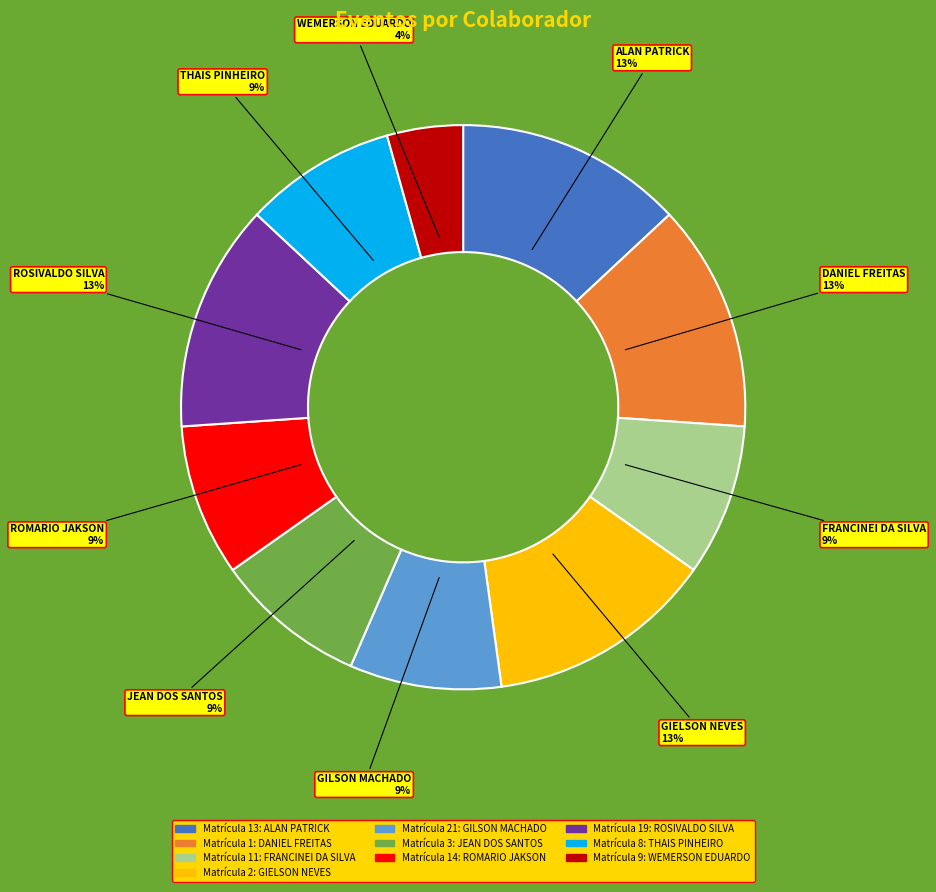

Does any single category account for the majority?

No